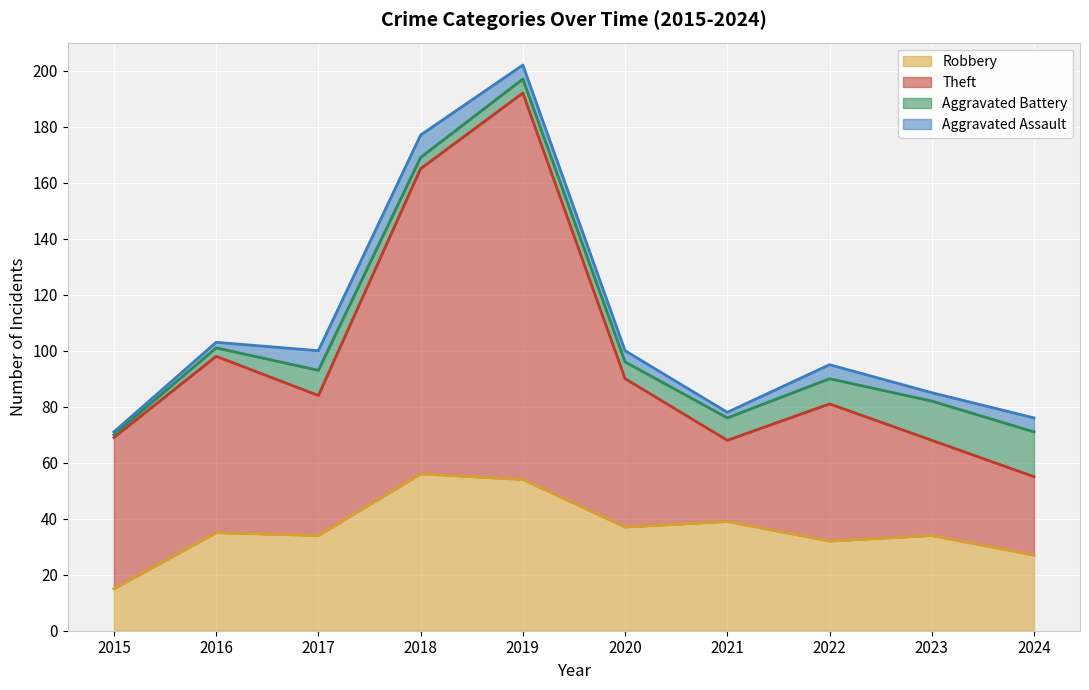

The Theft series shows 128 at 2016. True or false?

False